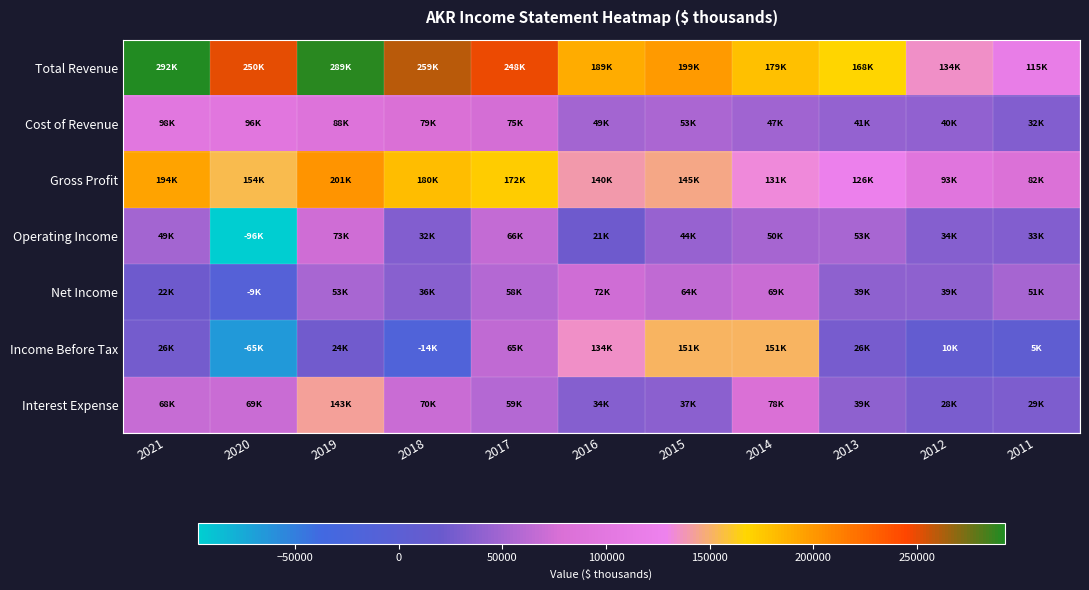

At which category is the sum across all series the highest?

2019